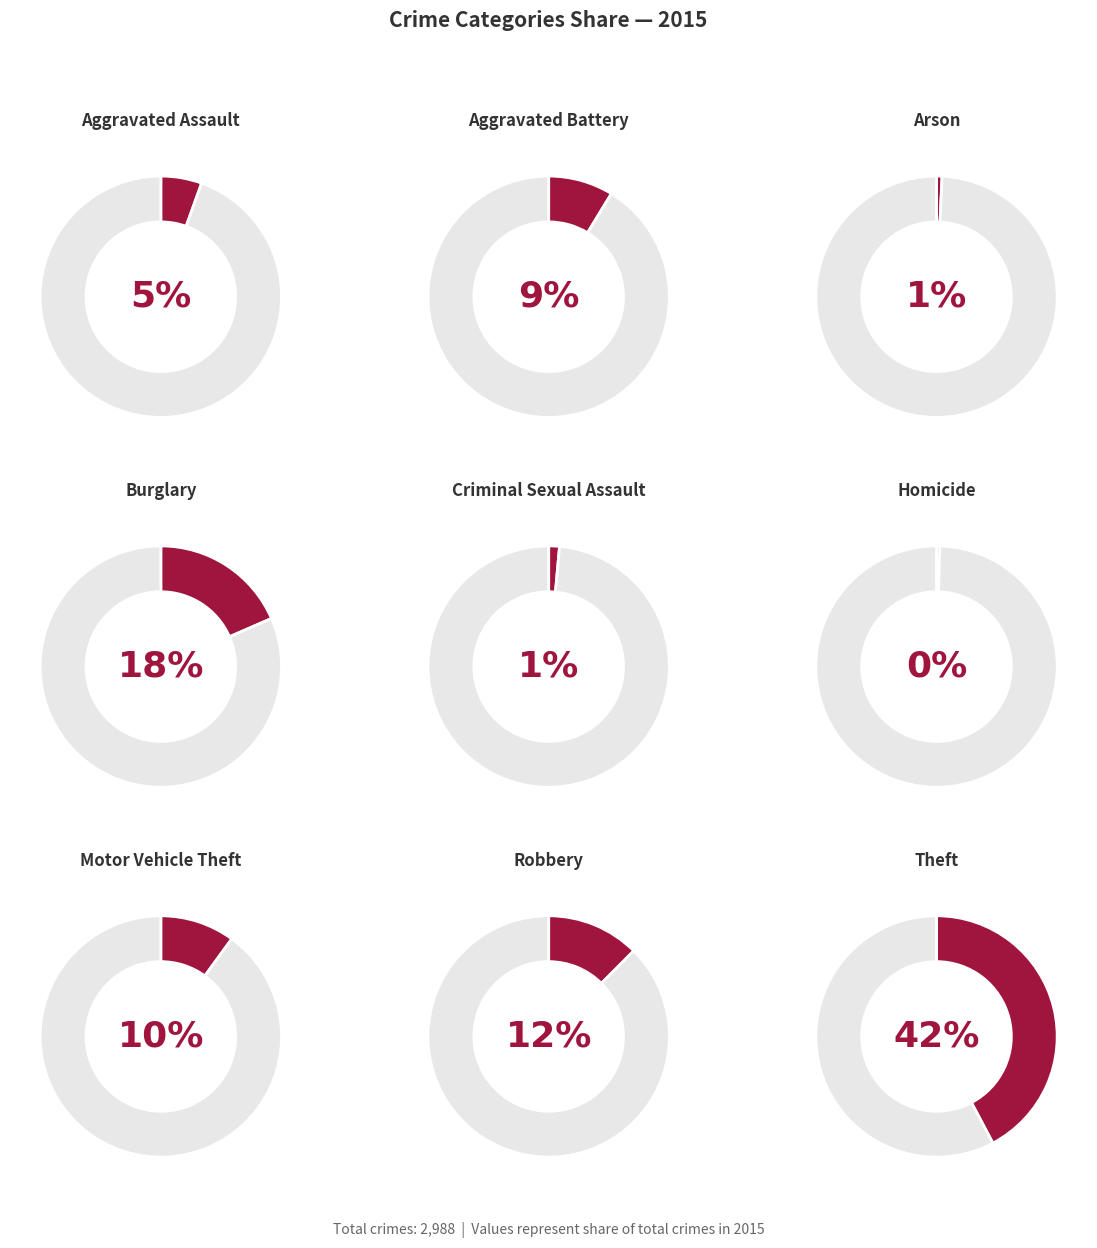

True or false: Robbery accounts for 12% of the total.

True